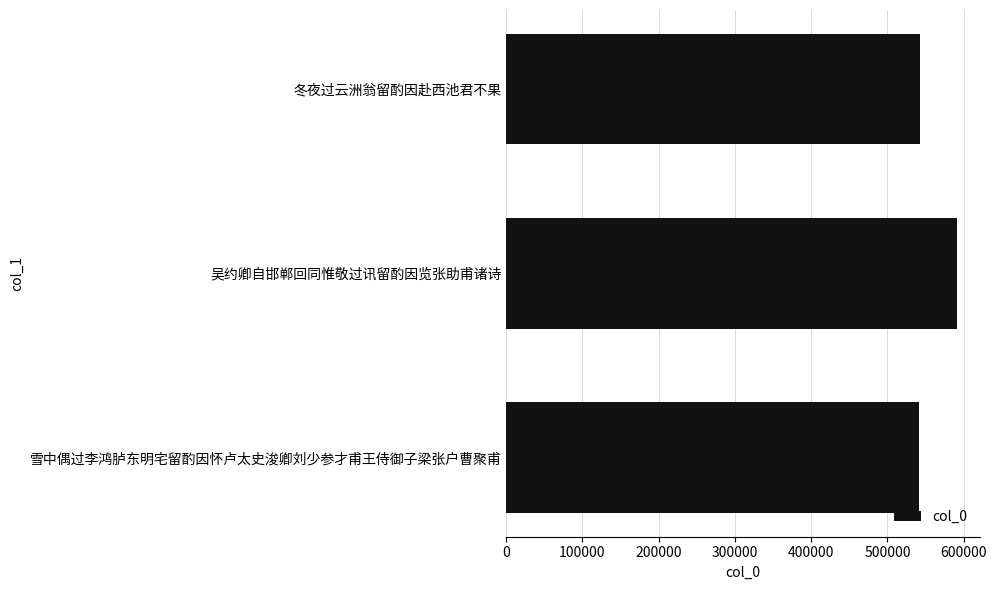

Is it true that the value at 吴约卿自邯郸回同惟敬过讯留酌因览张助甫诸诗 is 224544?

False